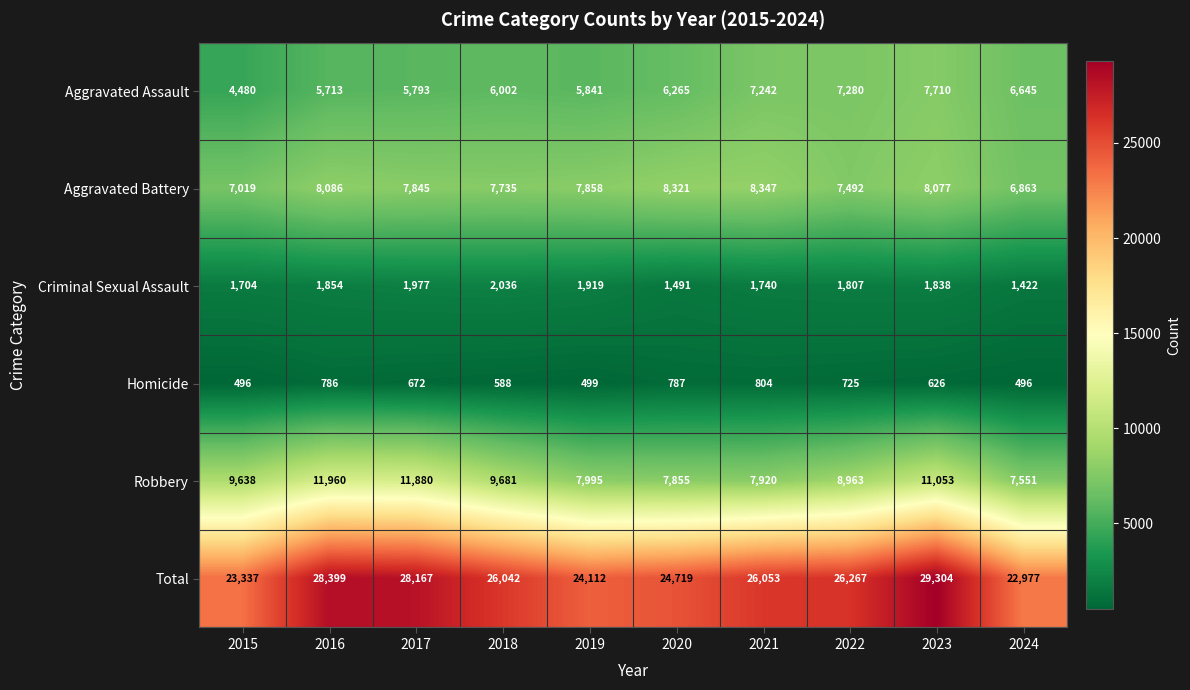

How many categories are shown in the chart?

10